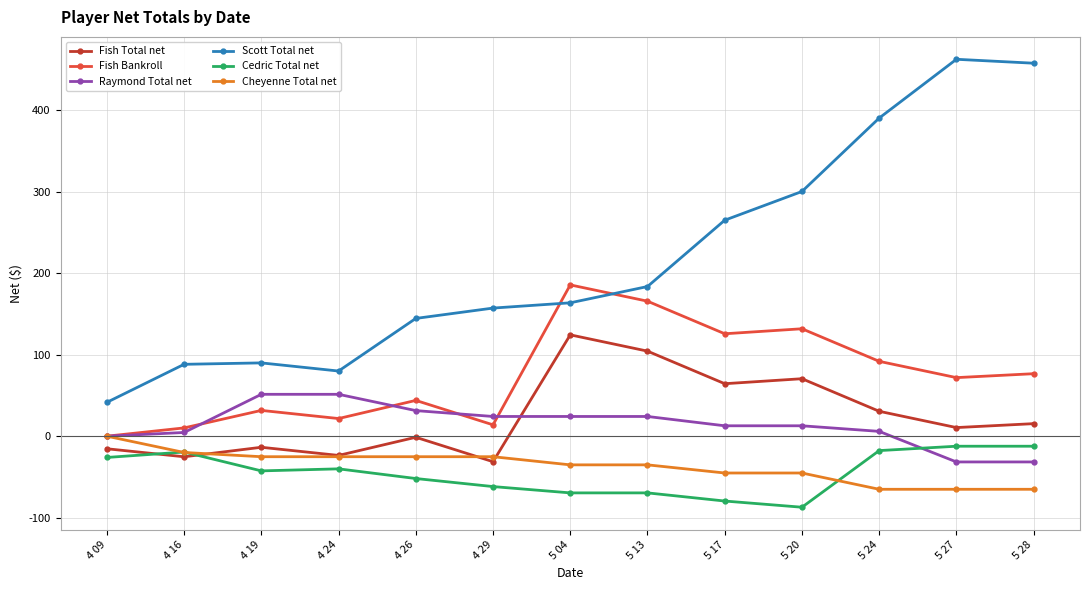

What is the minimum value shown in the chart?

-87.2